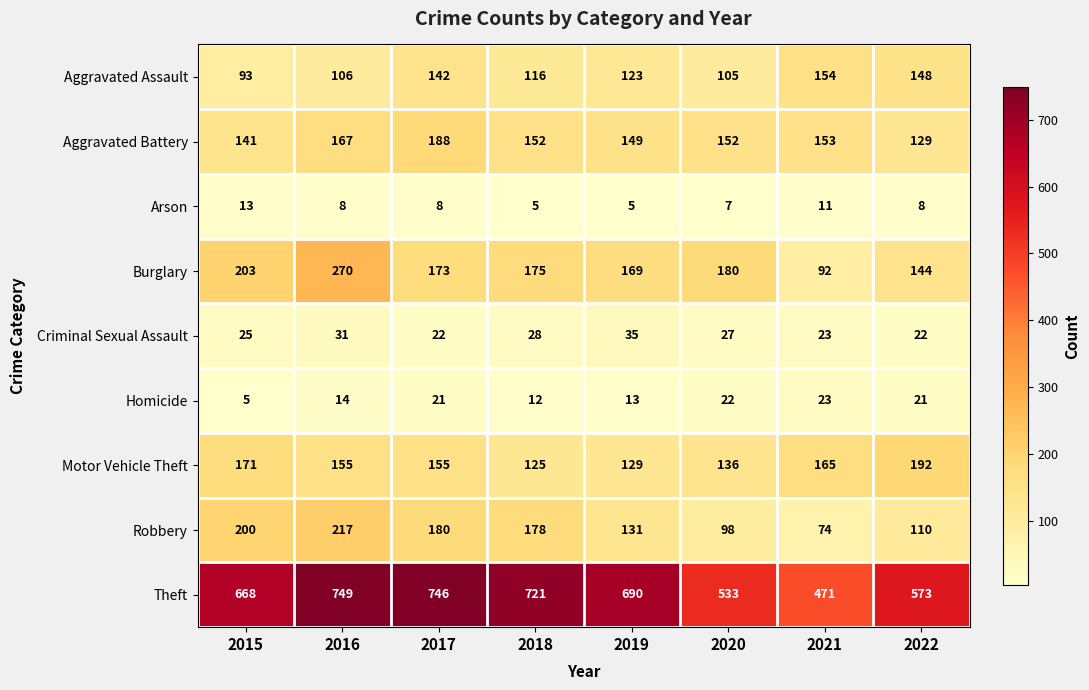

At 2019, list the series in order from smallest to largest.

Arson, Homicide, Criminal Sexual Assault, Aggravated Assault, Motor Vehicle Theft, Robbery, Aggravated Battery, Burglary, Theft